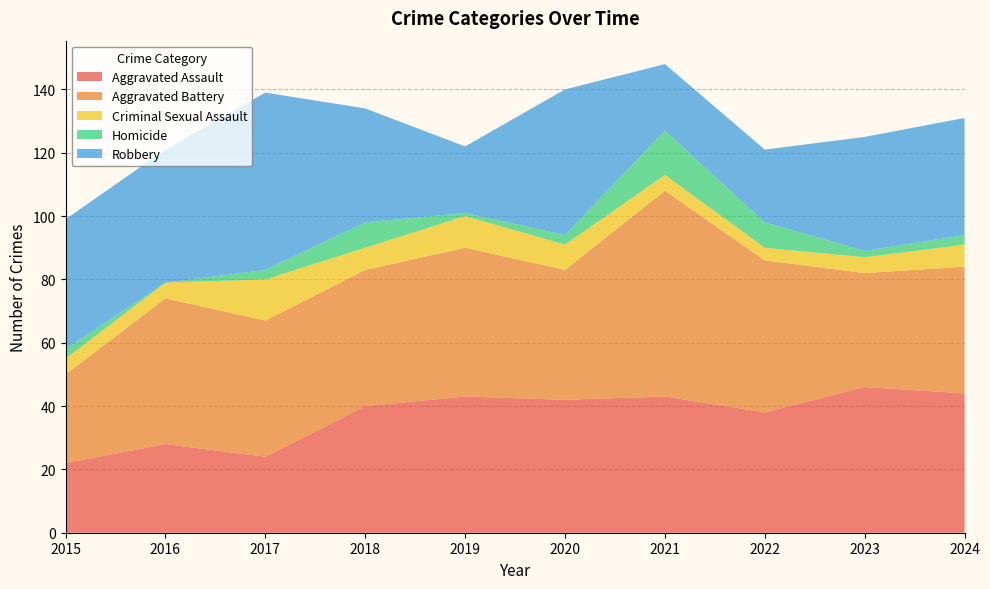

Reading left to right, transcribe all the data shown in this chart.

Aggravated Assault: 2015=22	2016=28	2017=24	2018=40	2019=43	2020=42	2021=43	2022=38	2023=46	2024=44
Aggravated Battery: 2015=28	2016=46	2017=43	2018=43	2019=47	2020=41	2021=65	2022=48	2023=36	2024=40
Criminal Sexual Assault: 2015=5	2016=5	2017=13	2018=7	2019=10	2020=8	2021=5	2022=4	2023=5	2024=7
Homicide: 2015=3	2016=0	2017=3	2018=8	2019=1	2020=3	2021=14	2022=8	2023=2	2024=3
Robbery: 2015=41	2016=42	2017=56	2018=36	2019=21	2020=46	2021=21	2022=23	2023=36	2024=37